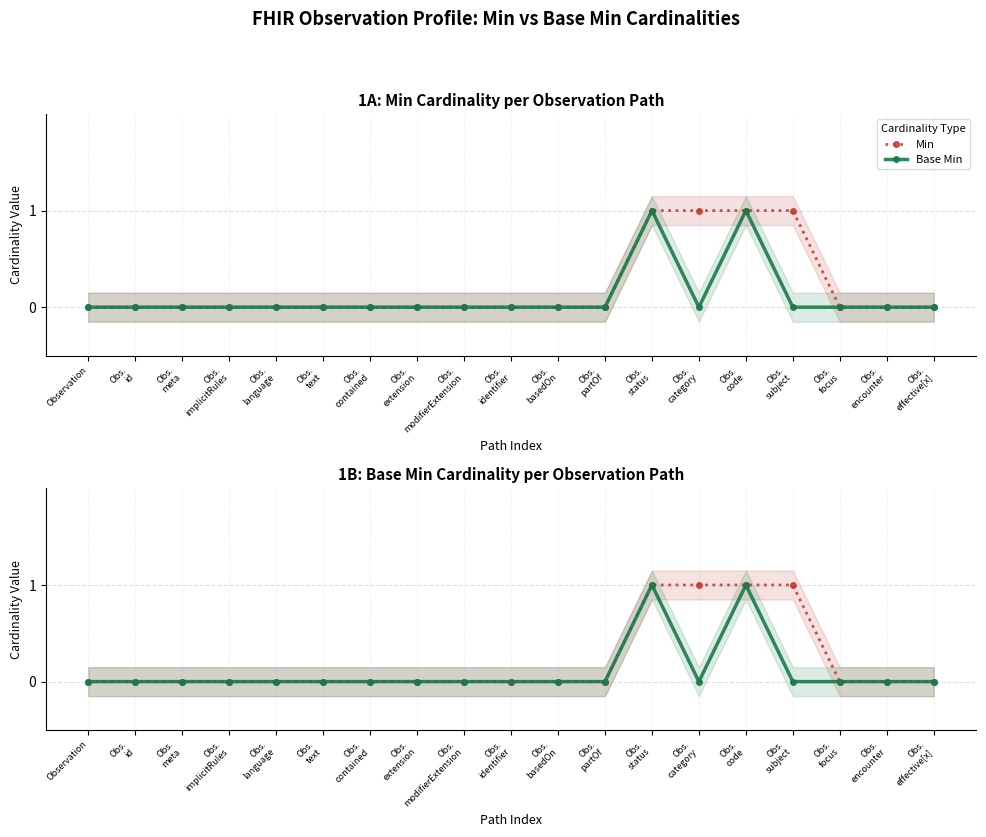

Reading right to left, transcribe all the data shown in this chart.

Min: Obs.
effective[x]=0	Obs.
encounter=0	Obs.
focus=0	Obs.
subject=1	Obs.
code=1	Obs.
category=1	Obs.
status=1	Obs.
partOf=0	Obs.
basedOn=0	Obs.
identifier=0	Obs.
modifierExtension=0	Obs.
extension=0	Obs.
contained=0	Obs.
text=0	Obs.
language=0	Obs.
implicitRules=0	Obs.
meta=0	Obs.
id=0	Observation=0
Base Min: Obs.
effective[x]=0	Obs.
encounter=0	Obs.
focus=0	Obs.
subject=0	Obs.
code=1	Obs.
category=0	Obs.
status=1	Obs.
partOf=0	Obs.
basedOn=0	Obs.
identifier=0	Obs.
modifierExtension=0	Obs.
extension=0	Obs.
contained=0	Obs.
text=0	Obs.
language=0	Obs.
implicitRules=0	Obs.
meta=0	Obs.
id=0	Observation=0